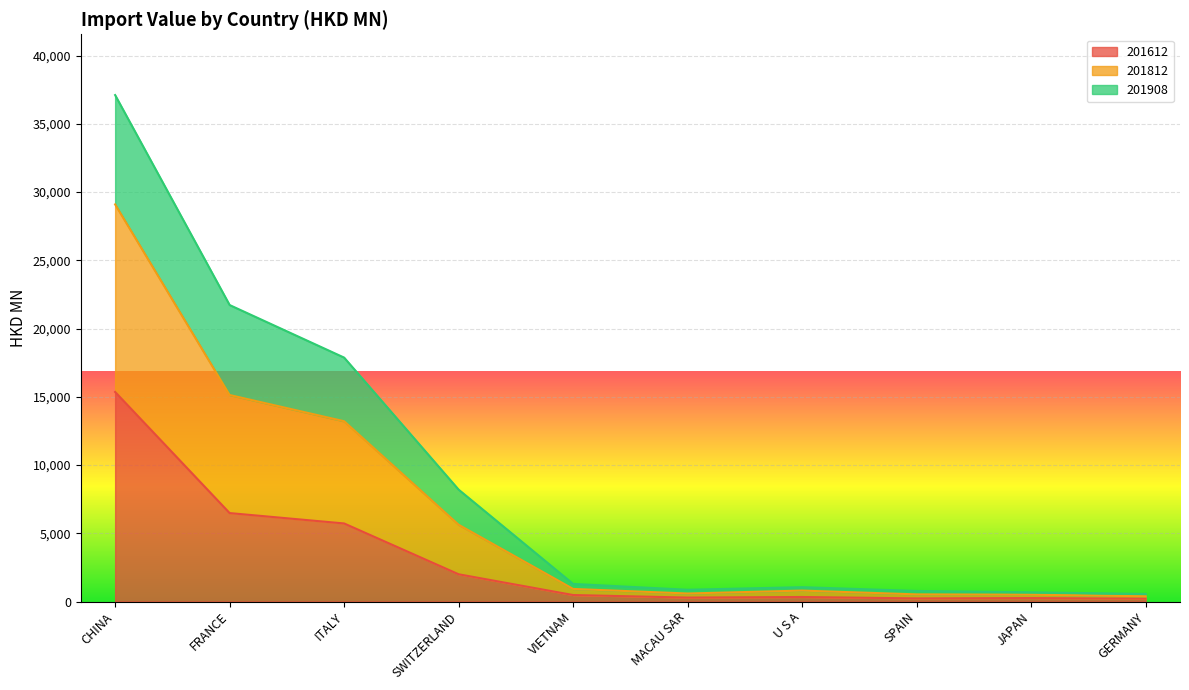

Which category has the highest value in the 201612 series?

CHINA